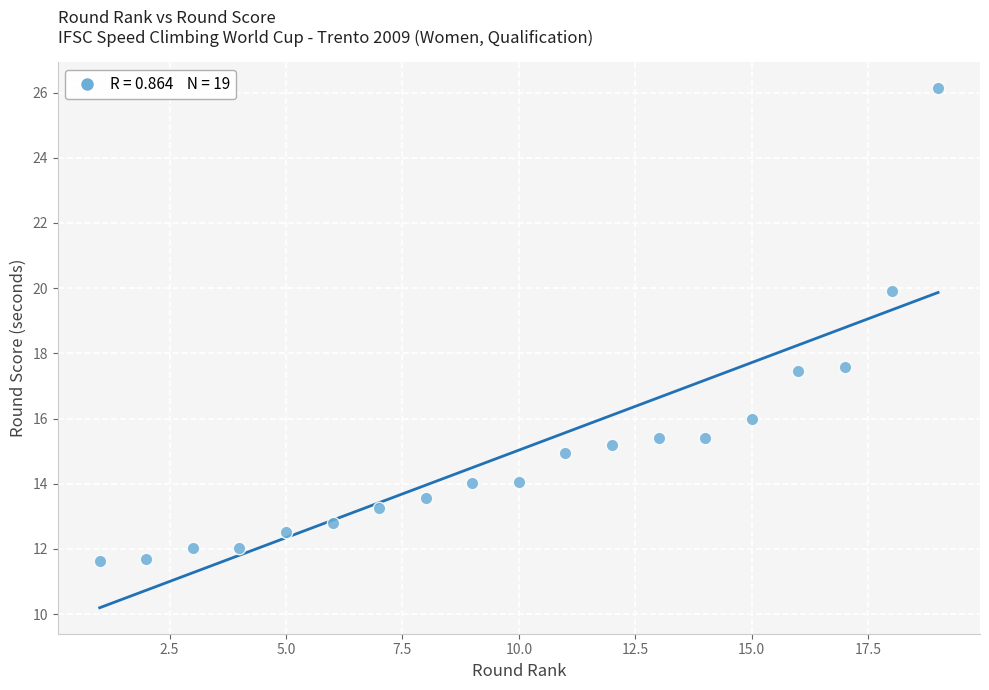

What is the range of X values (max minus min)?

18.0